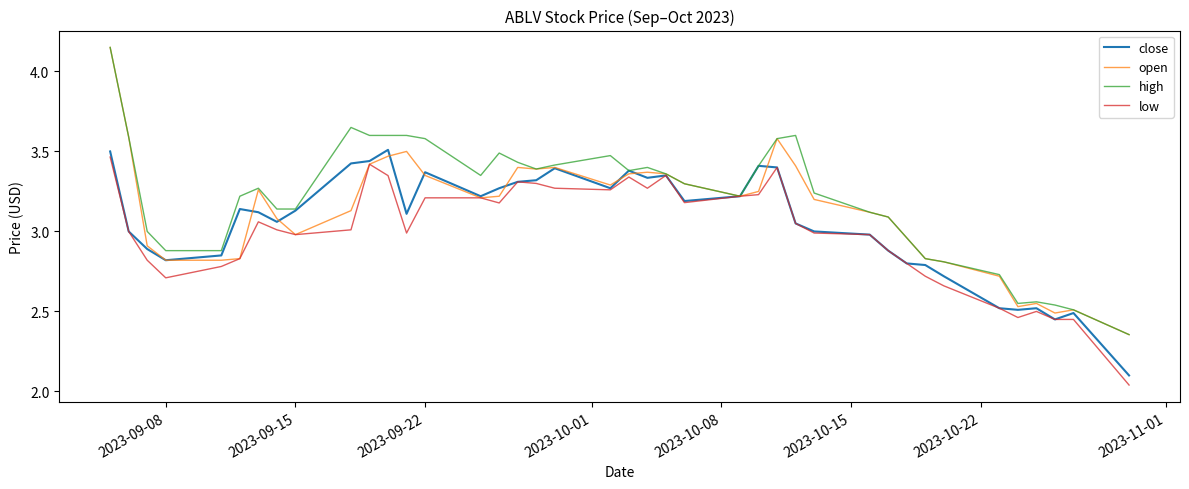

List the series in order of their overall mean, highest first.

high, open, close, low